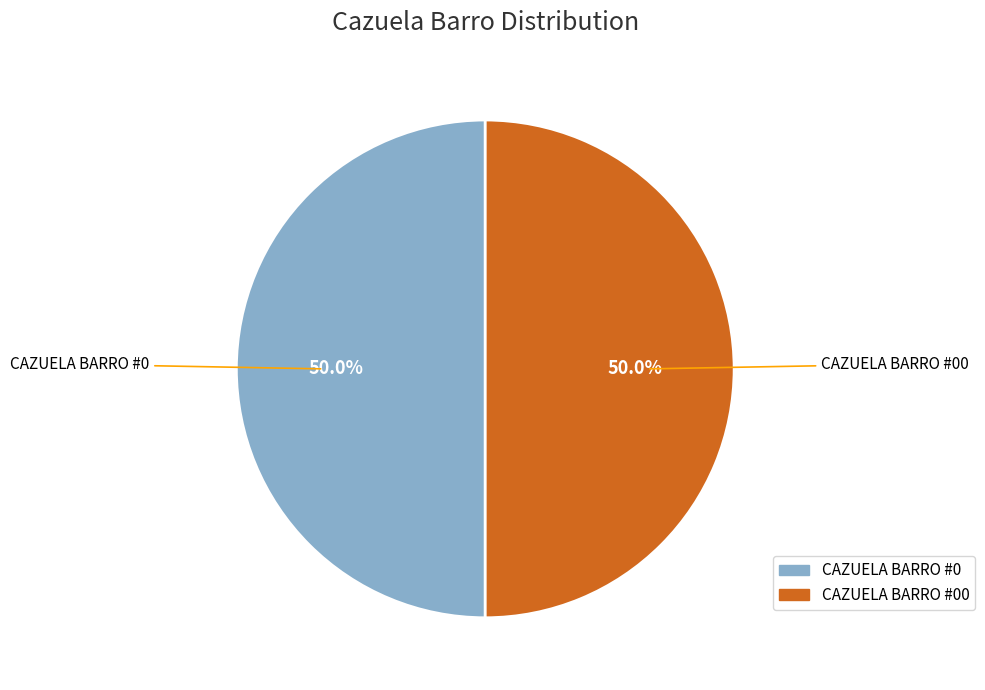

How much of the chart is everything except CAZUELA BARRO #00?

50.0%